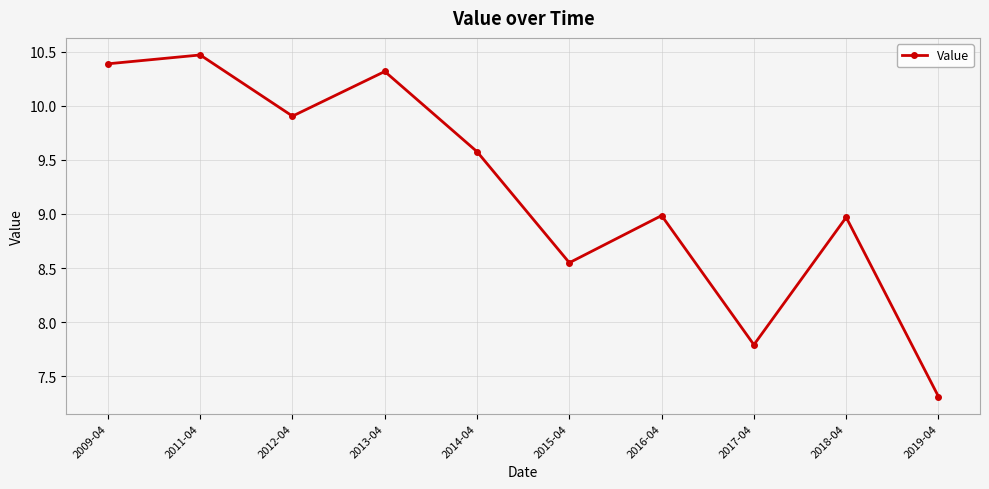

True or false: there are more than 2 points higher than both neighbors.

True